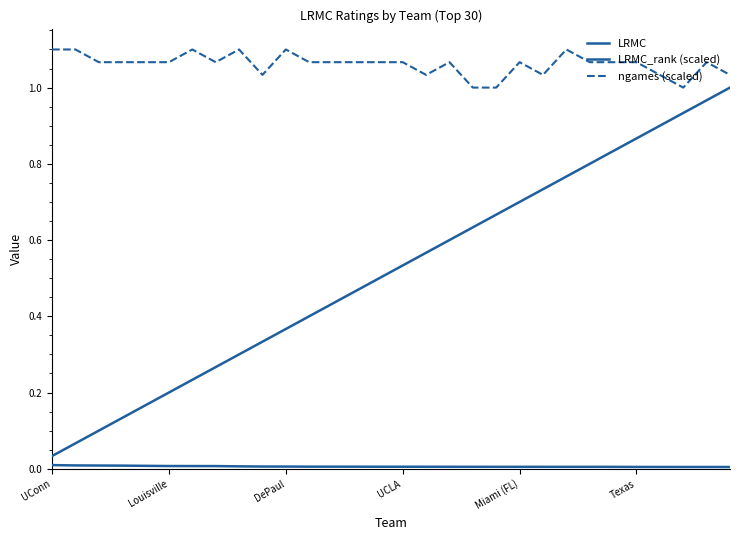

How many lines are shown in the chart?

3